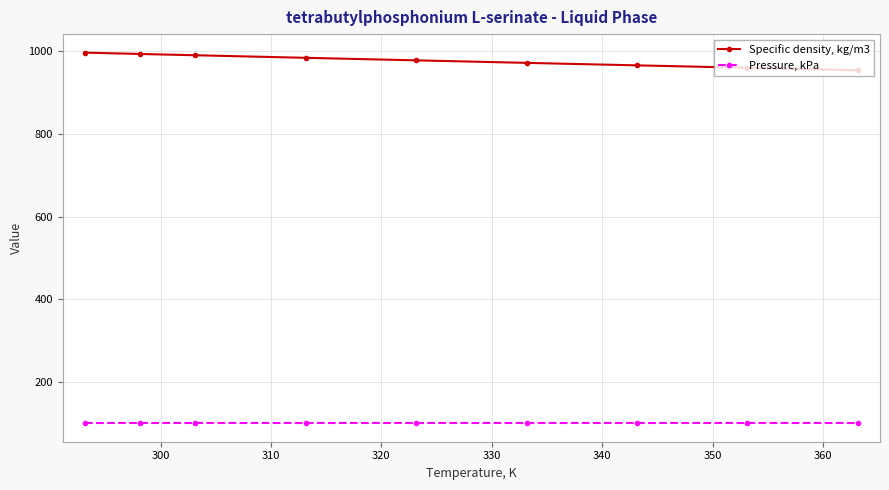

What is the maximum value for Pressure, kPa?

101.3